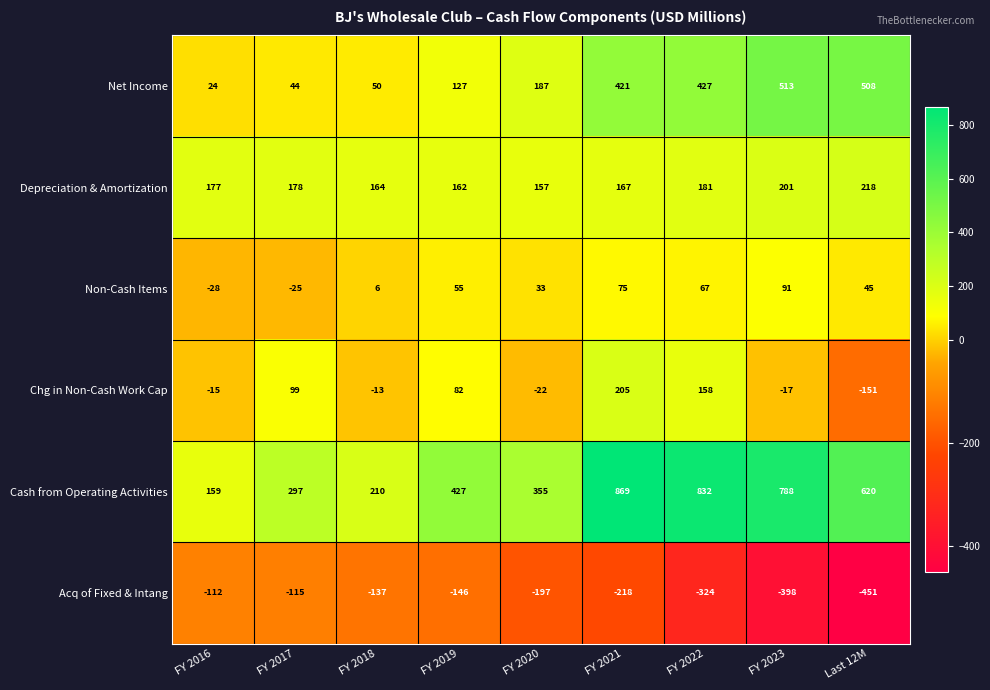

Between FY 2019 and FY 2021, which series saw the biggest shift?

Cash from Operating Activities